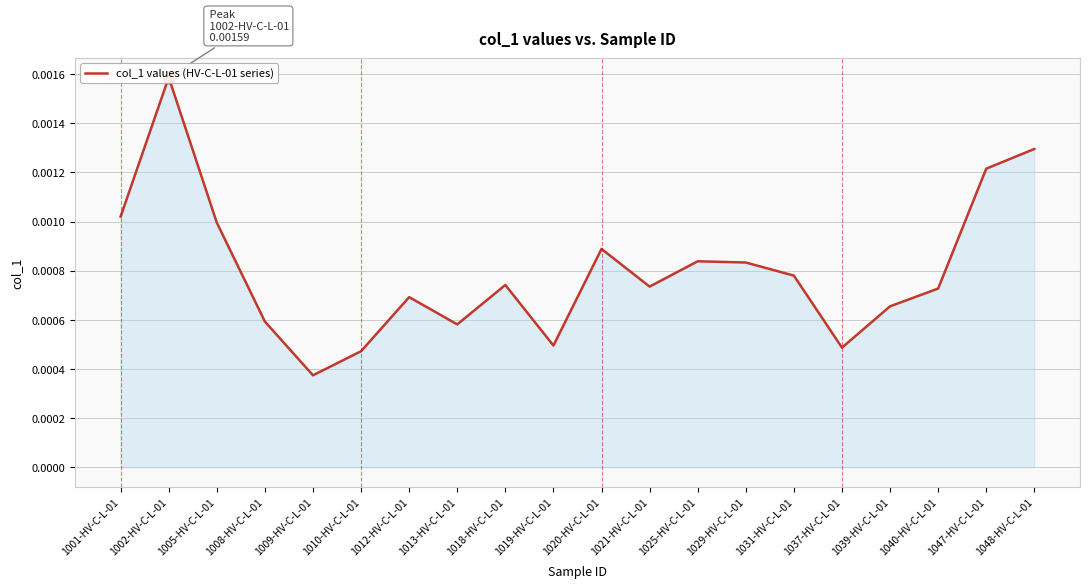

At which category does the chart reach its minimum across all series?

1009-HV-C-L-01